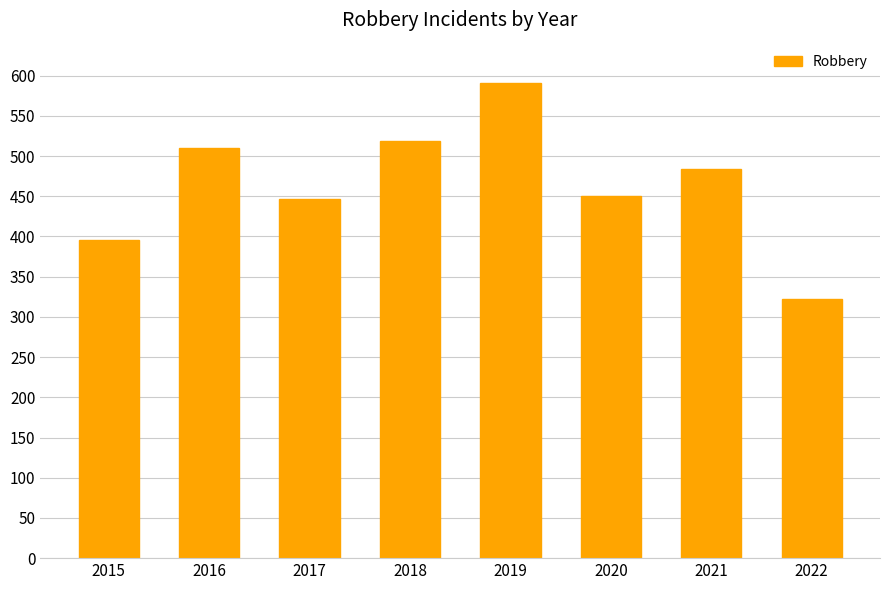

How many data points does each series have?

8